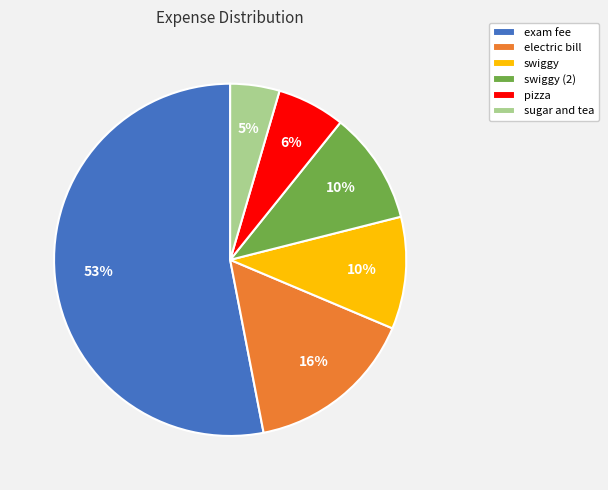

What is the ratio of the value at pizza to the value at swiggy?

0.6